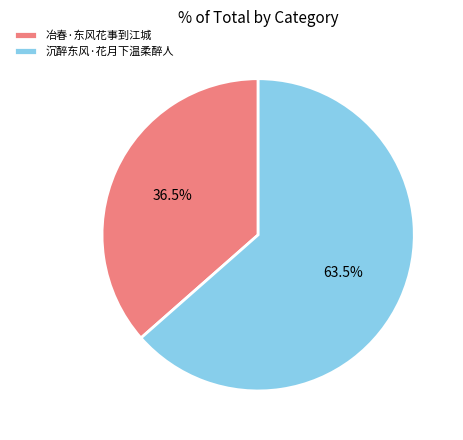

To the nearest percent, what is the average slice percentage?

50%